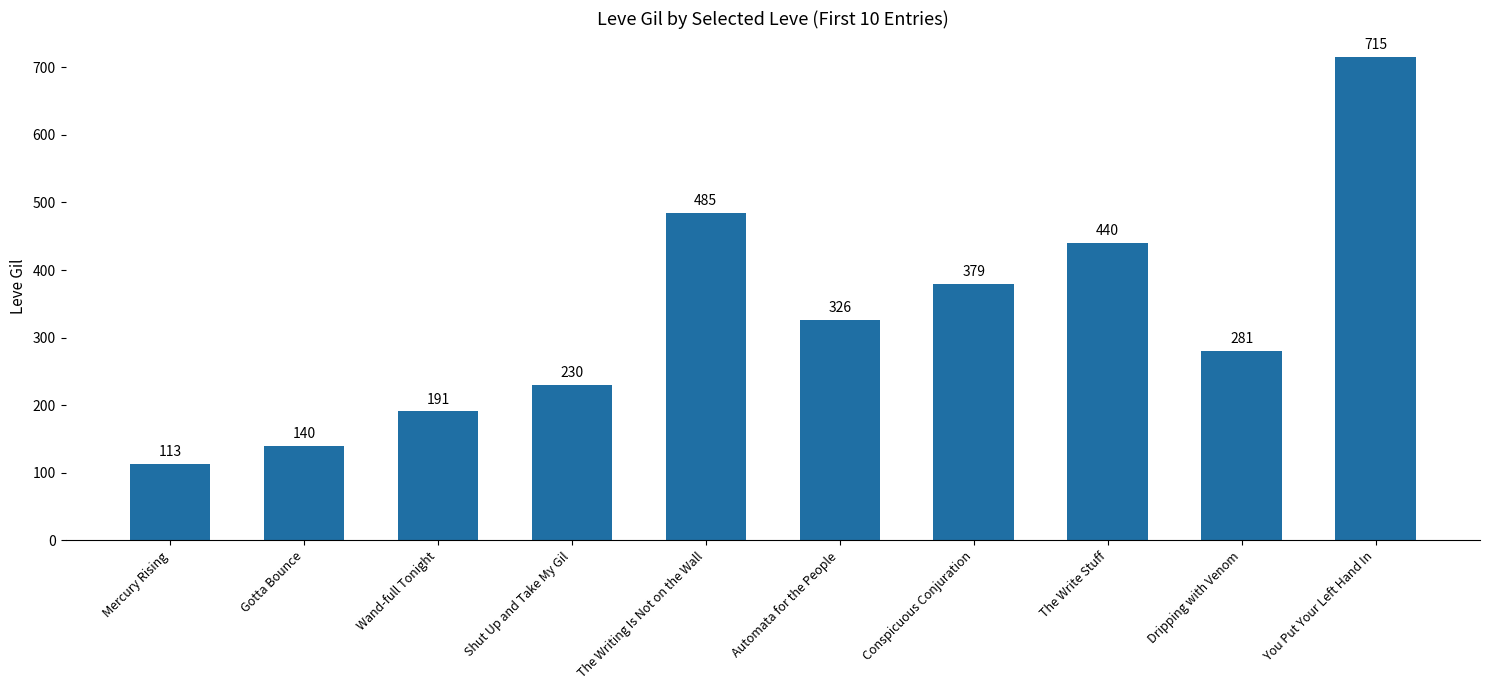

Reading left to right, extract all data points from this chart.

Mercury Rising=113	Gotta Bounce=140	Wand-full Tonight=191	Shut Up and Take My Gil=230	The Writing Is Not on the Wall=485	Automata for the People=326	Conspicuous Conjuration=379	The Write Stuff=440	Dripping with Venom=281	You Put Your Left Hand In=715